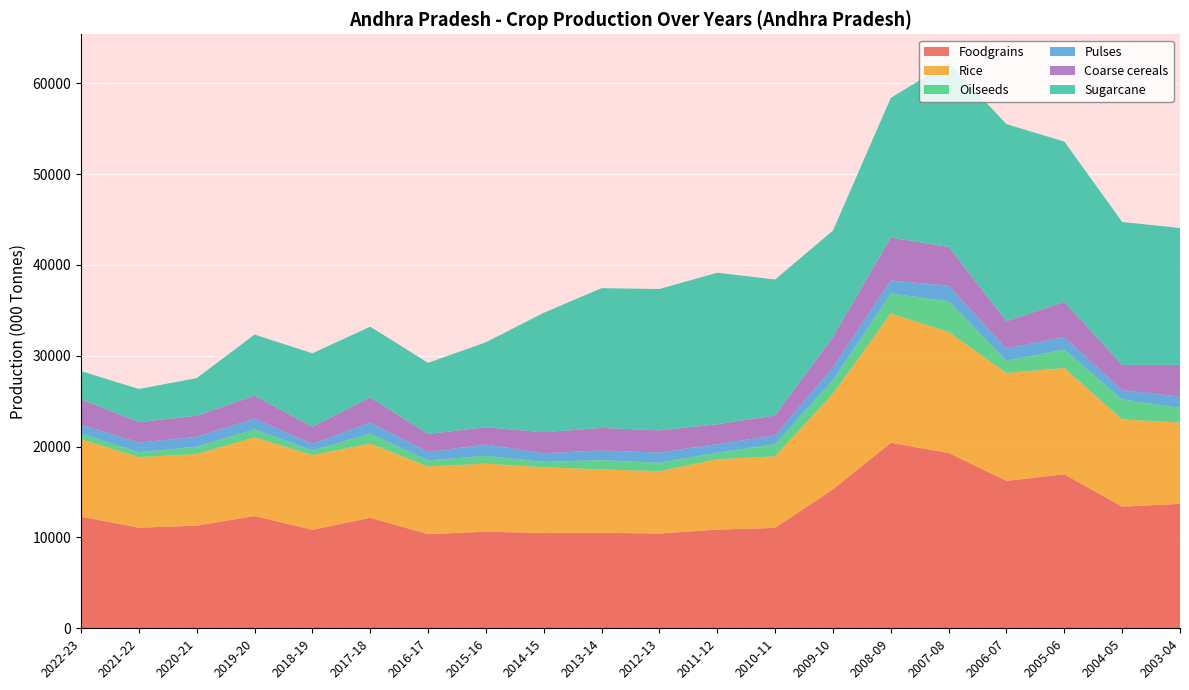

Reading left to right, extract all data points from this chart.

Foodgrains: 12289.1	11076.5	11299.0	12356.8	10838.8	12159.8	10365.4	10633.7	10494.1	10522.3	10429.8	10868.1	11052.5	15295.0	20421.0	19303.0	16229.0	16951.0	13396.0	13697.0
Rice: 8542.3	7763.6	7882.9	8658.9	8234.7	8166.2	7452.4	7488.7	7233.9	6969.7	6862.4	7746.2	7882.4	10538.0	14241.0	13324.0	11872.0	11704.0	9601.0	8953.0
Oilseeds: 616.1	548.9	804.6	901.2	504.4	1096.7	664.2	873.0	597.1	1022.7	928.3	723.8	1332.3	1500.0	2189.1	3390.0	1362.0	2041.0	2209.4	1614.1
Pulses: 993.4	1054.5	1094.6	1166.7	739.6	1217.4	931.0	1229.0	950.0	1061.8	1132.7	933.6	964.1	1429.0	1448.0	1697.0	1347.0	1376.0	1019.0	1239.0
Coarse cereals: 2753.5	2258.4	2321.6	2531.2	1864.5	2776.1	1982.0	1916.0	2310.2	2486.8	2433.6	2188.3	2205.0	3318.0	4716.0	4274.0	3001.0	3862.0	2771.0	3498.0
Sugarcane: 3121.5	3645.4	4138.6	6724.0	8094.6	7789.6	7830.0	9353.0	13150.0	15385.0	15567.0	16686.0	14964.0	11708.0	15380.0	20296.0	21692.0	17656.0	15739.0	15070.0